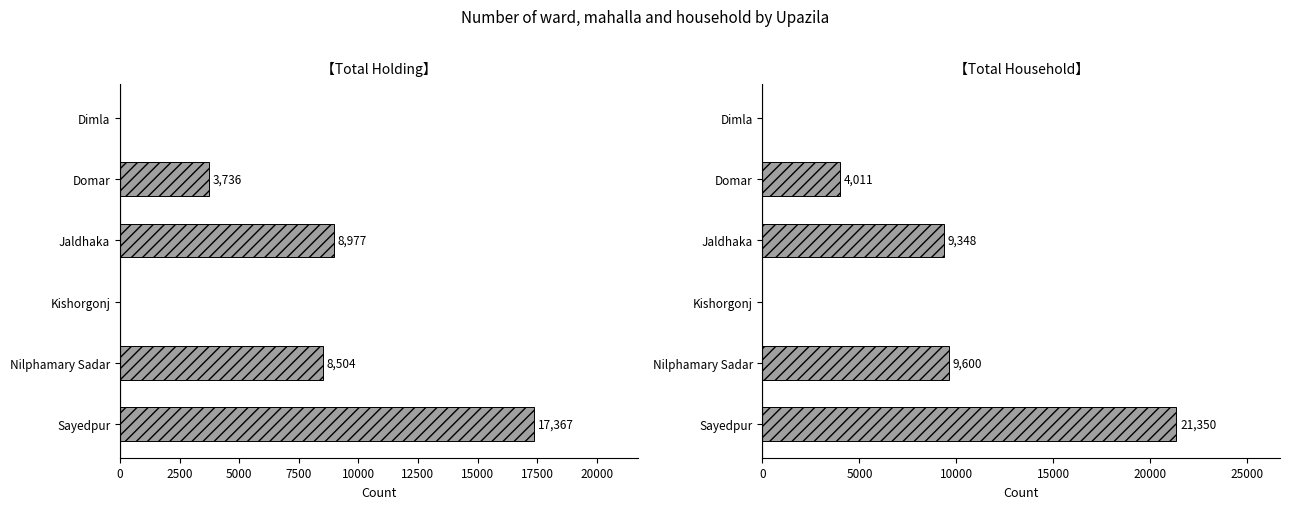

What is the value of the Total household bar at the 6th from the left?

21350